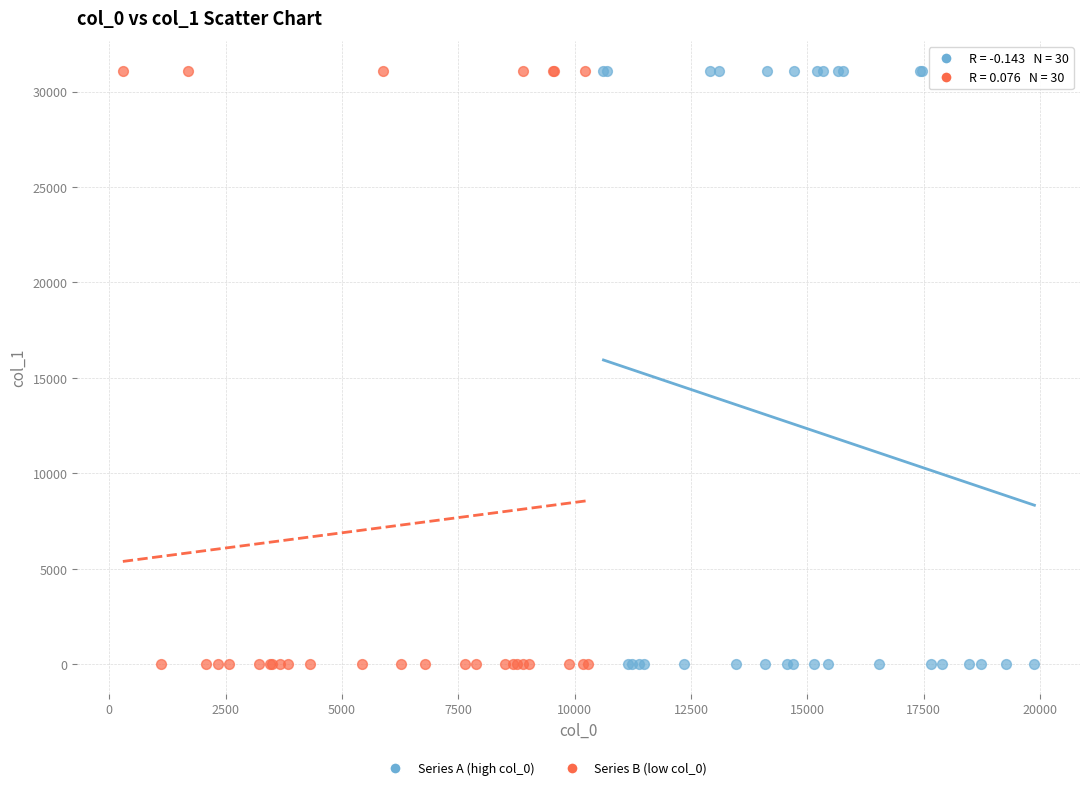

Which series has the widest spread of Y values?

Series A (high col_0)